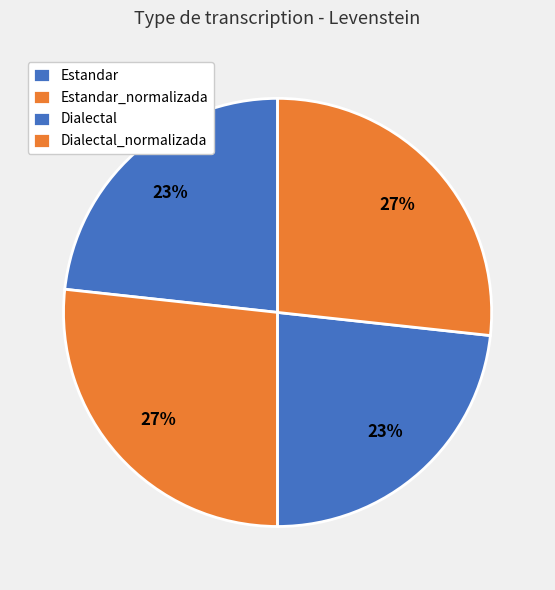

What percentage is NOT represented by Estandar_normalizada?

73.3%